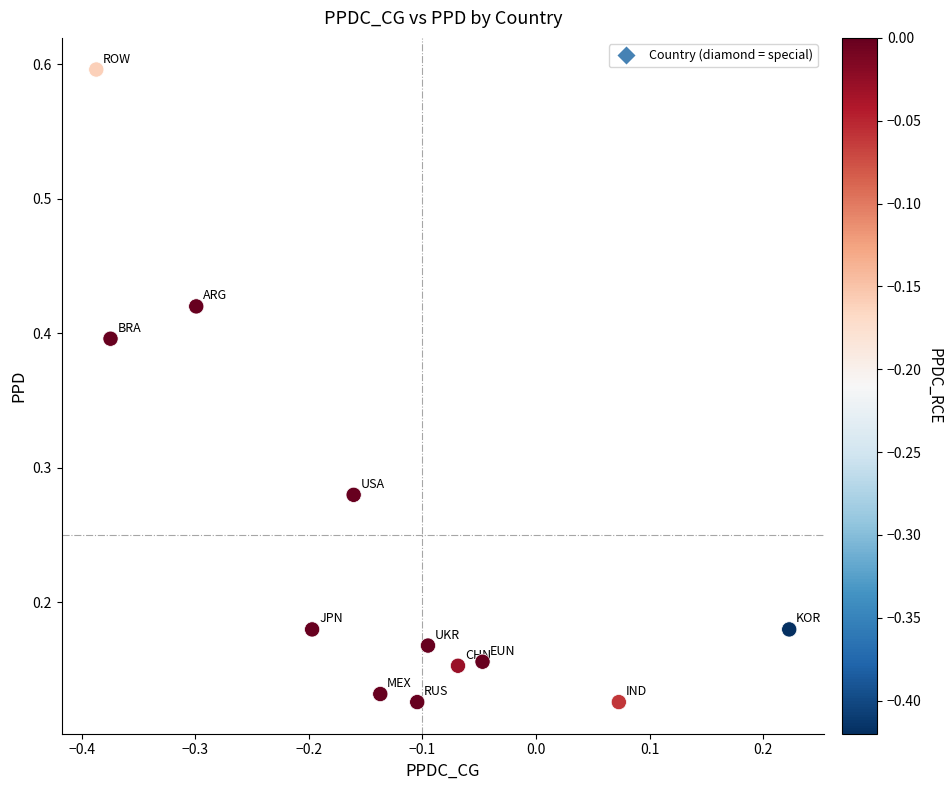

What is the range of X values (max minus min)?

0.6